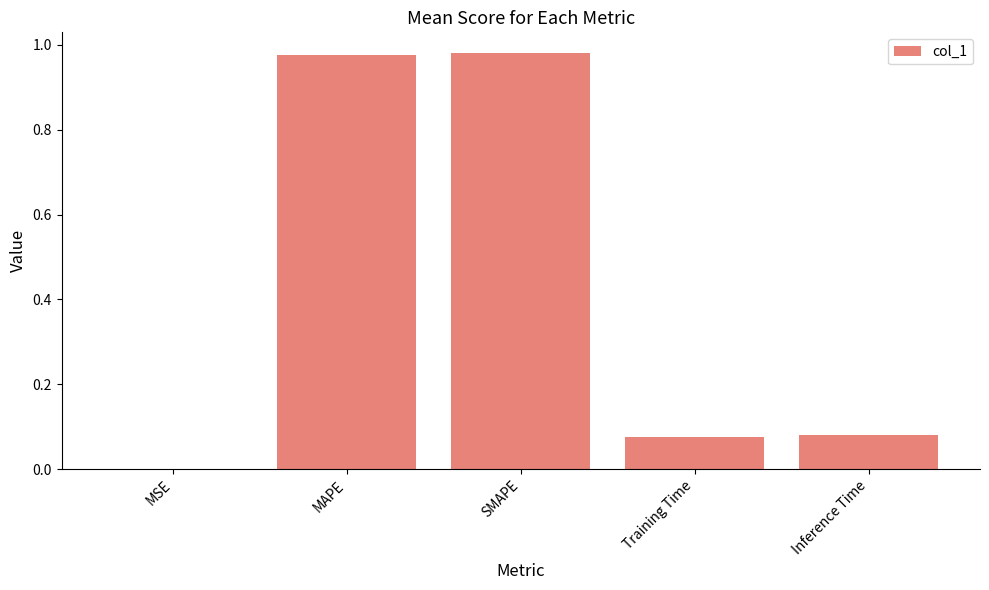

What is the change in value from MAPE to Training Time?

-0.9